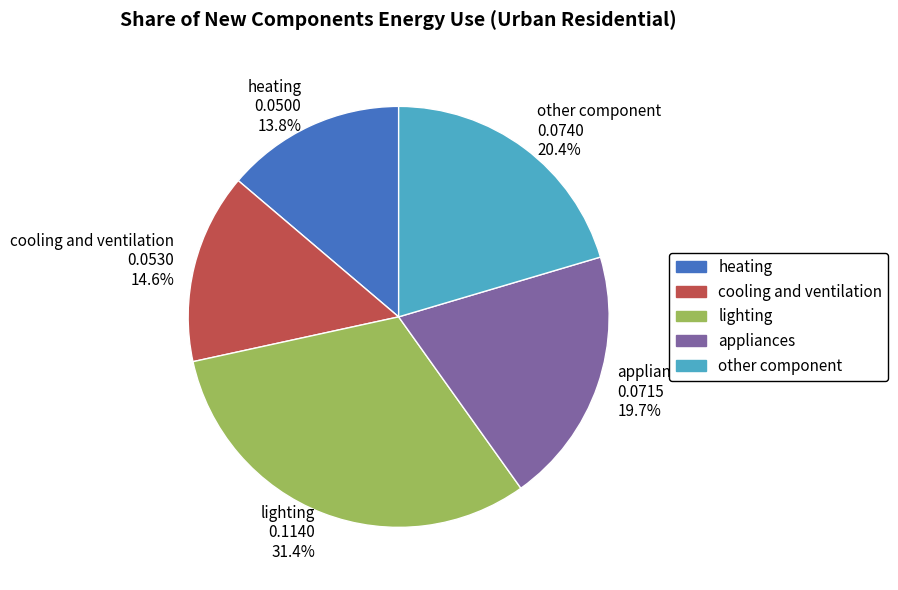

To the nearest percent, what is the difference between the heating and cooling and ventilation slice percentages?

1%